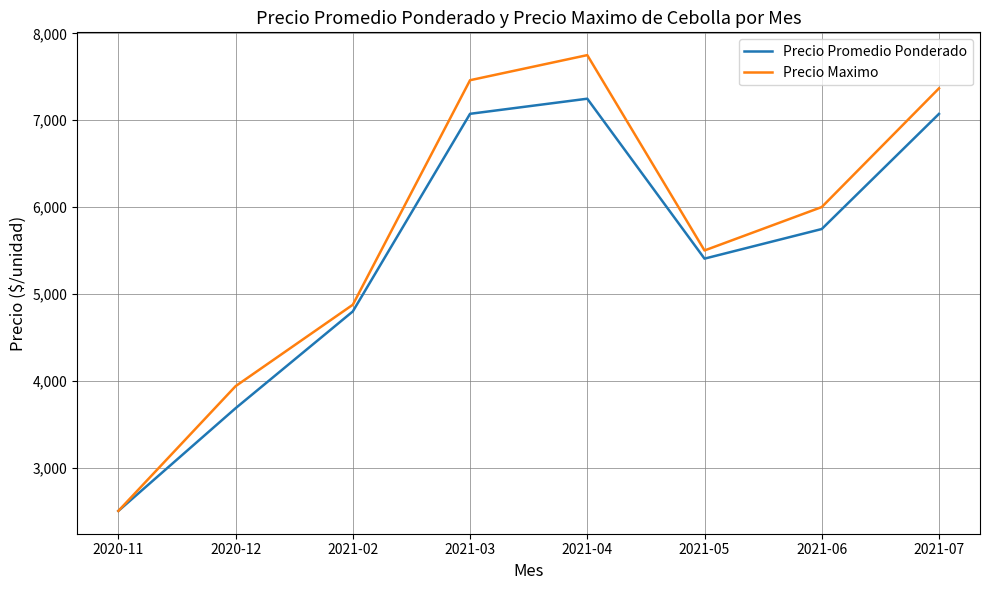

Is this an area chart (filled region under the line)?

No